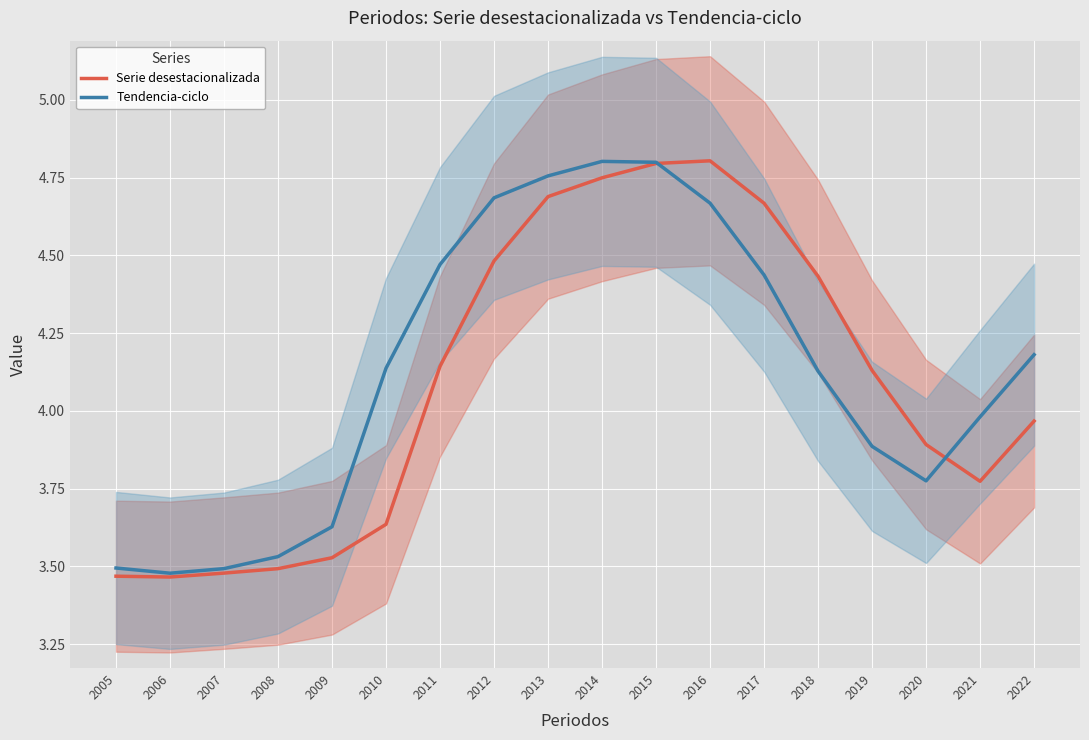

Where does the Serie desestacionalizada series first go above 4?

2011